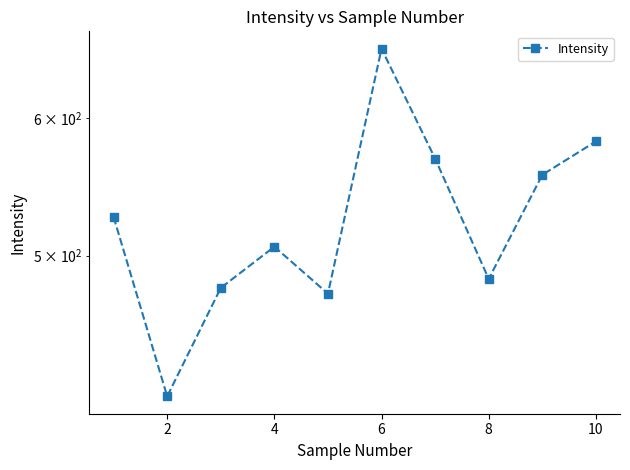

How many lines are shown in the chart?

1